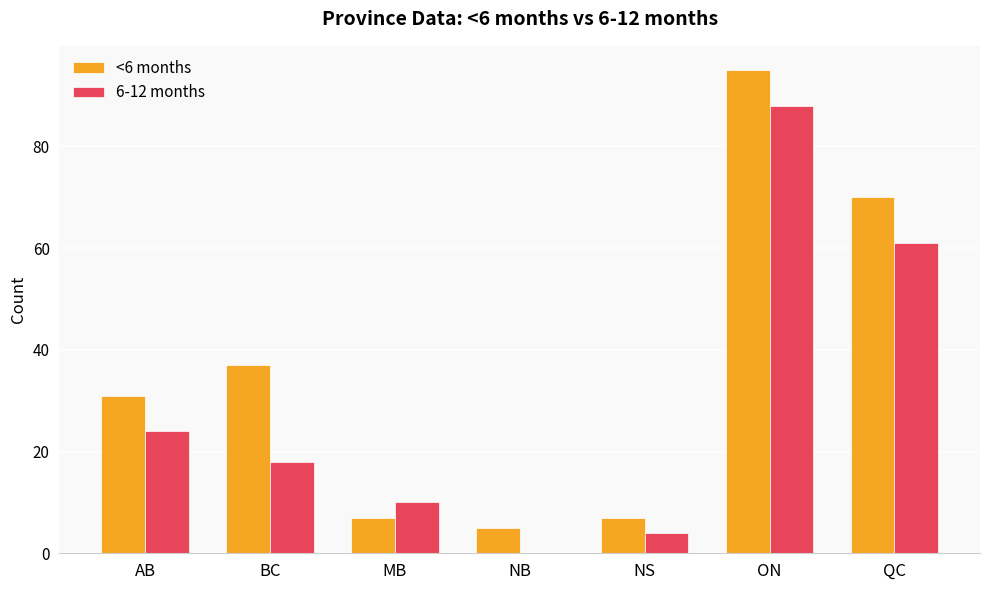

What is the total value across all series at NB?

5